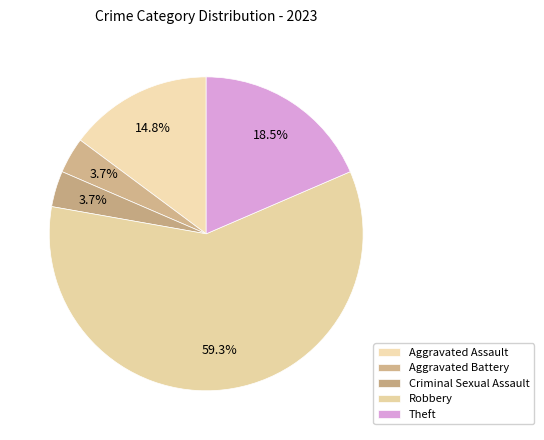

Approximately how many times larger is the value at Aggravated Assault compared to Aggravated Battery?

4.0